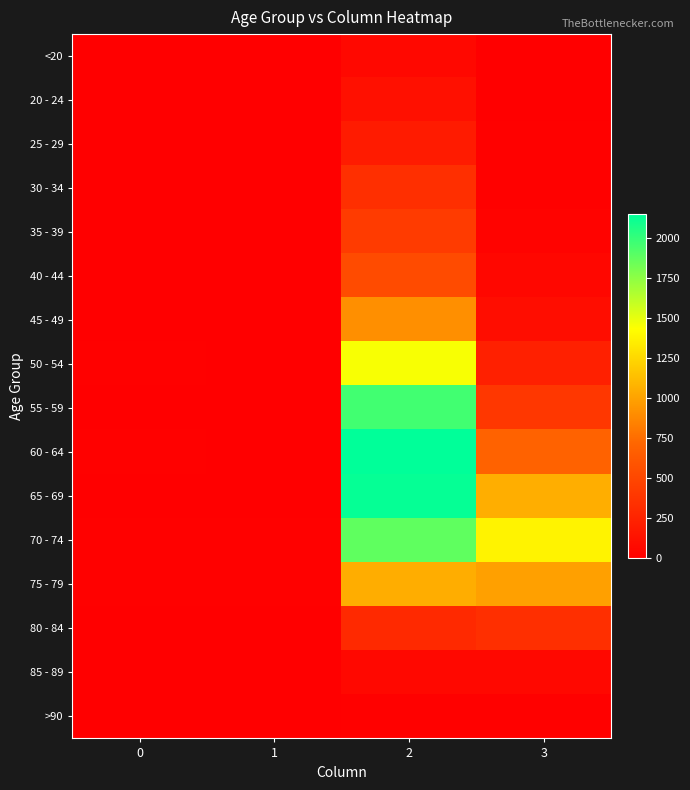

What is the difference between the highest and lowest values at 3?

1379